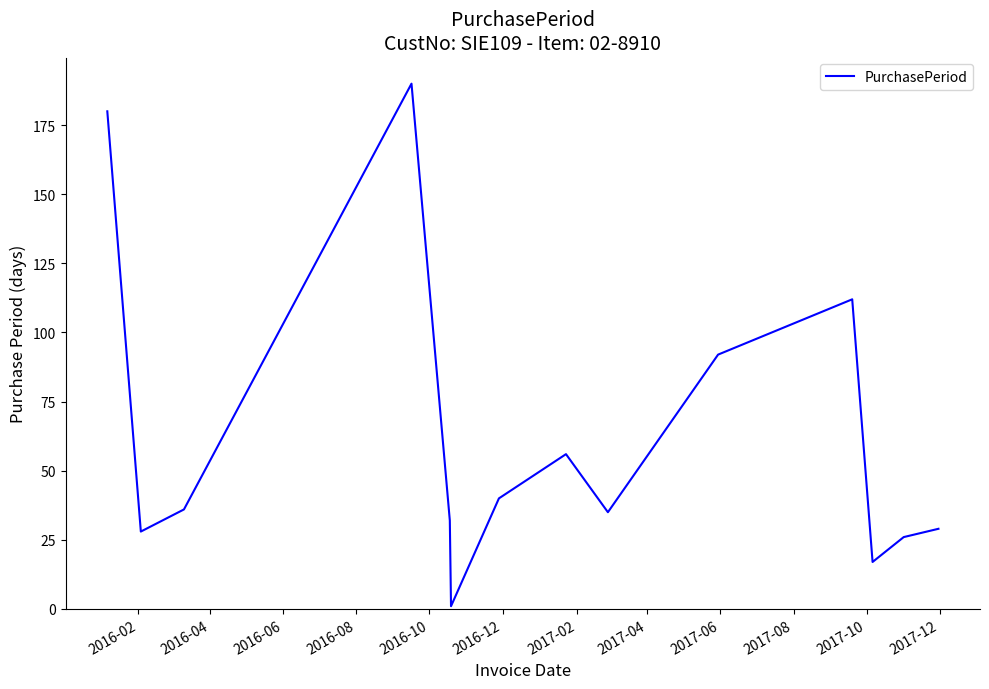

What is the greatest value displayed?

190